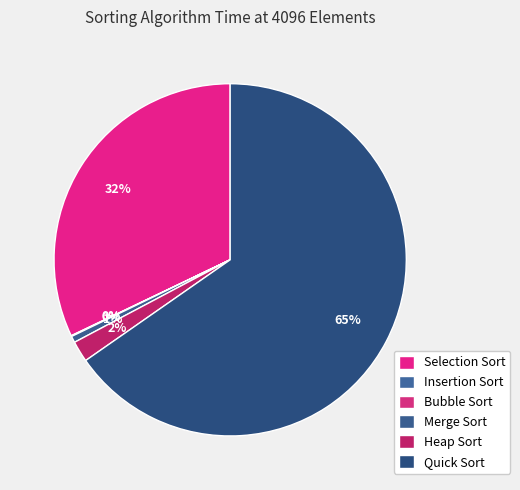

To the nearest percent, what portion does Selection Sort represent?

32%